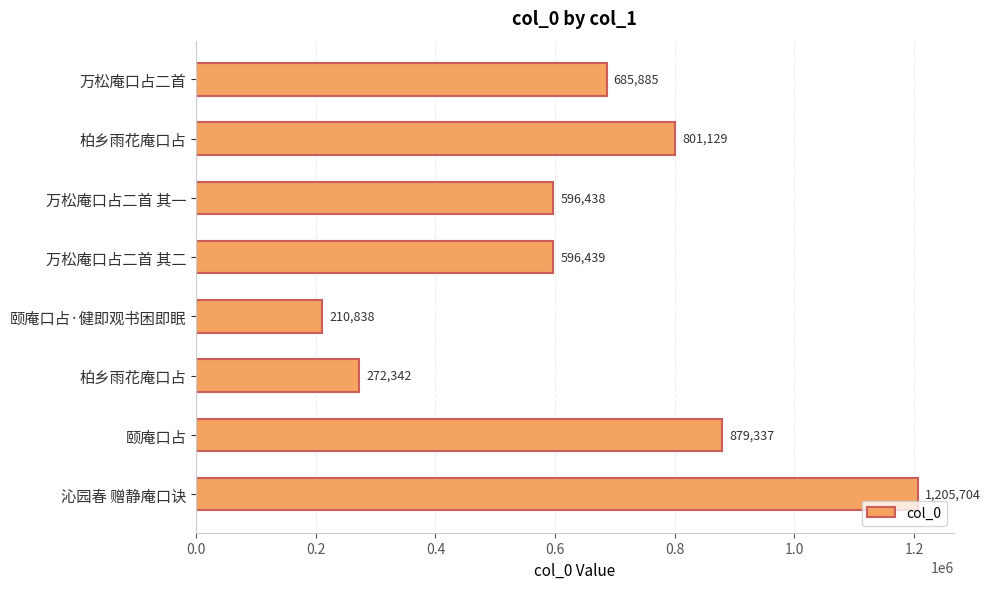

Count the number of data series in this chart.

1